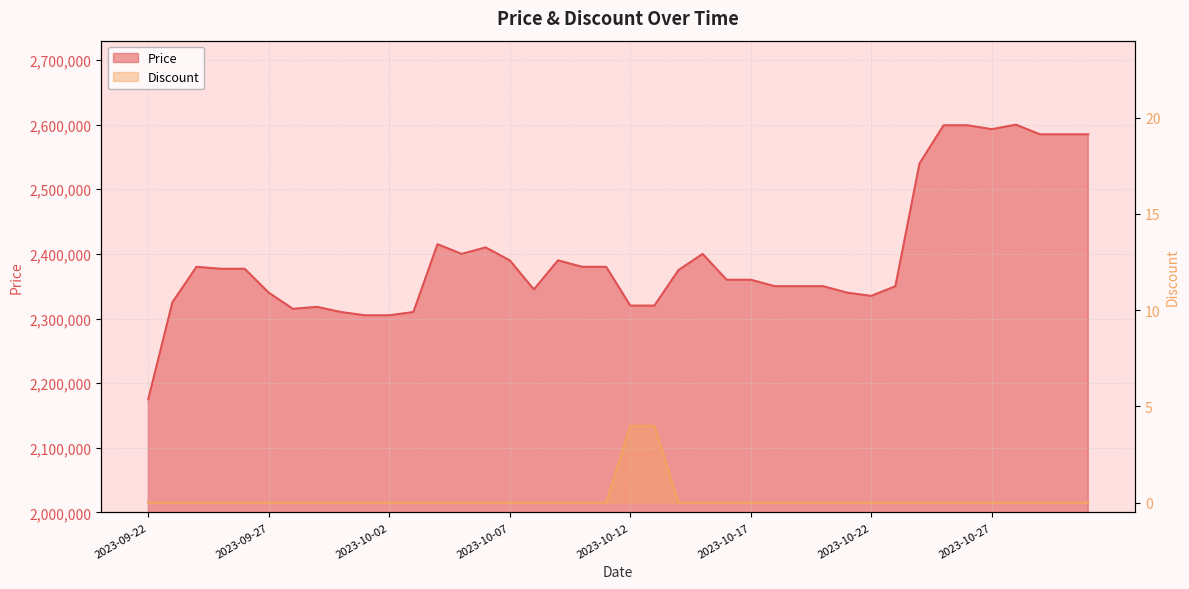

The Price series shows 2400000 at 2023-10-15. True or false?

True